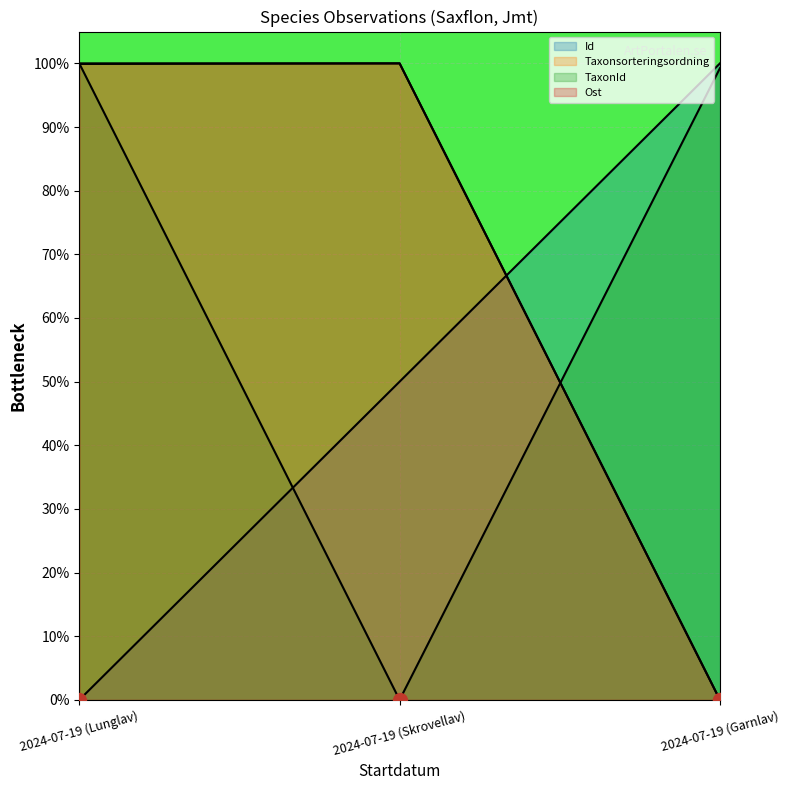

How many lines are shown in the chart?

4